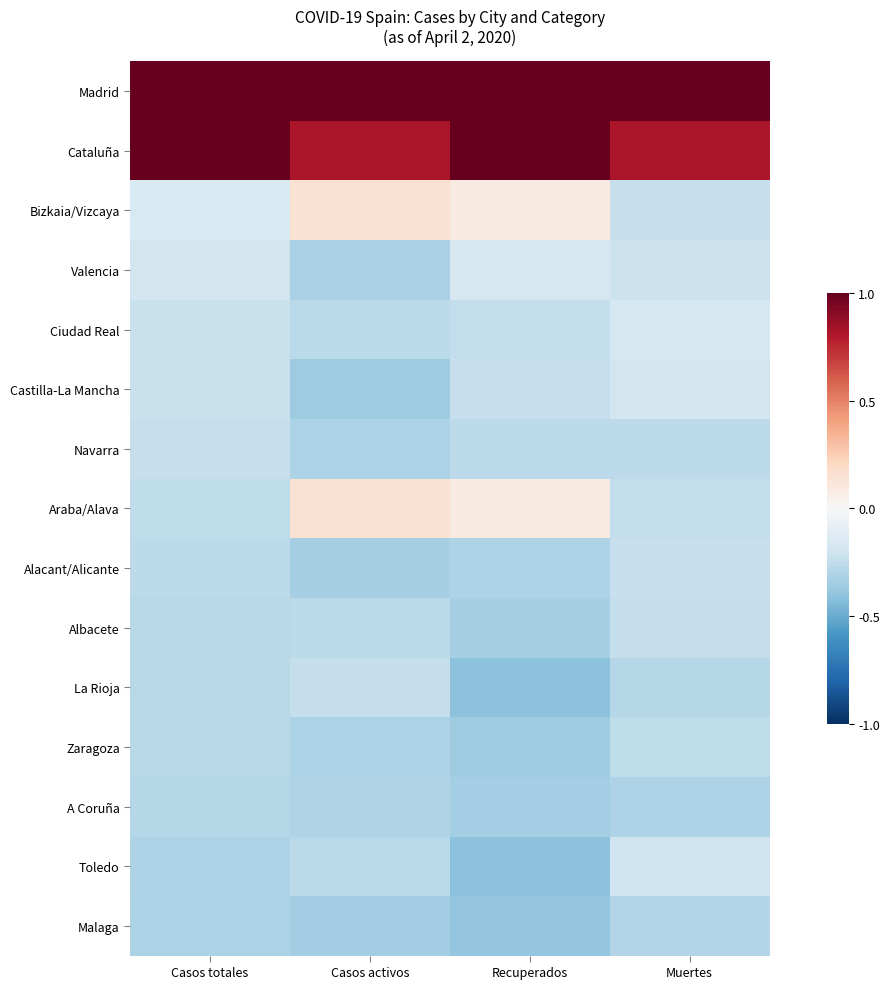

Between Recuperados and Muertes, which is larger?

Recuperados